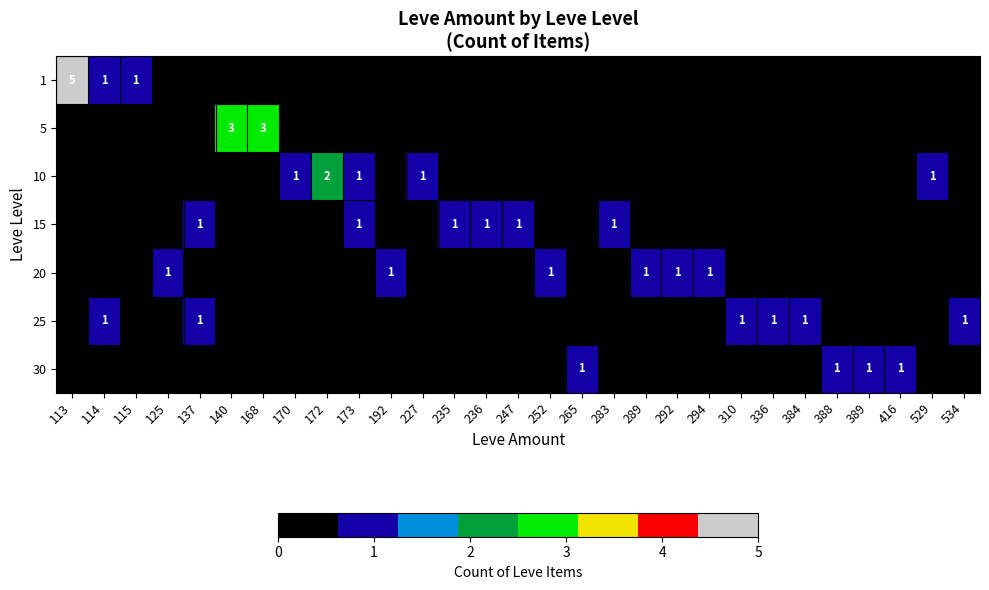

What is the total value across all series at 137?

2